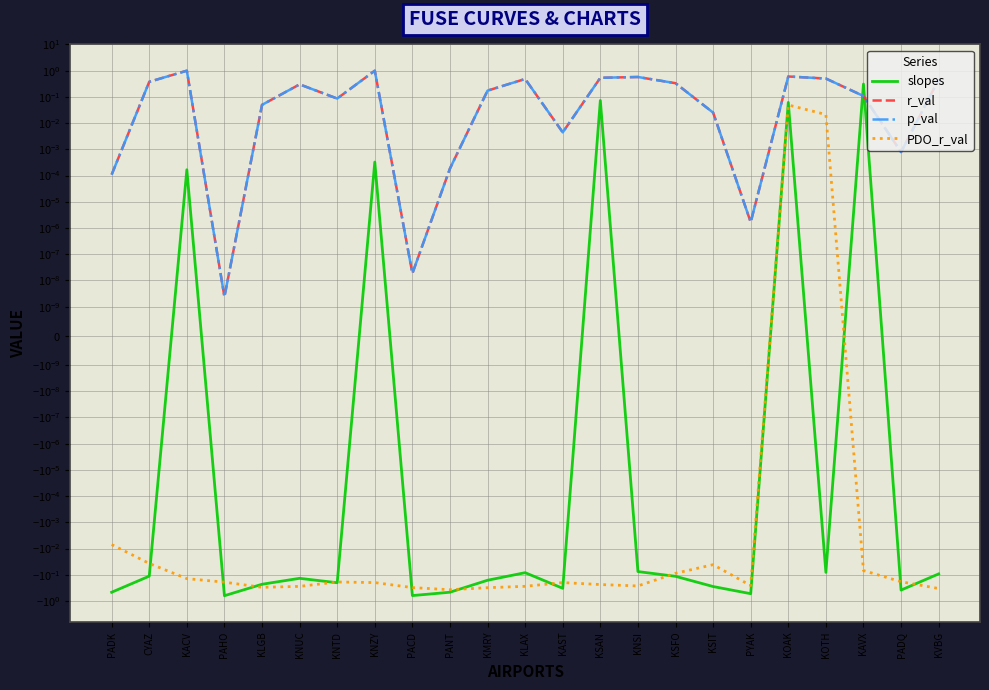

Does the chart display data point markers on the line(s)?

No